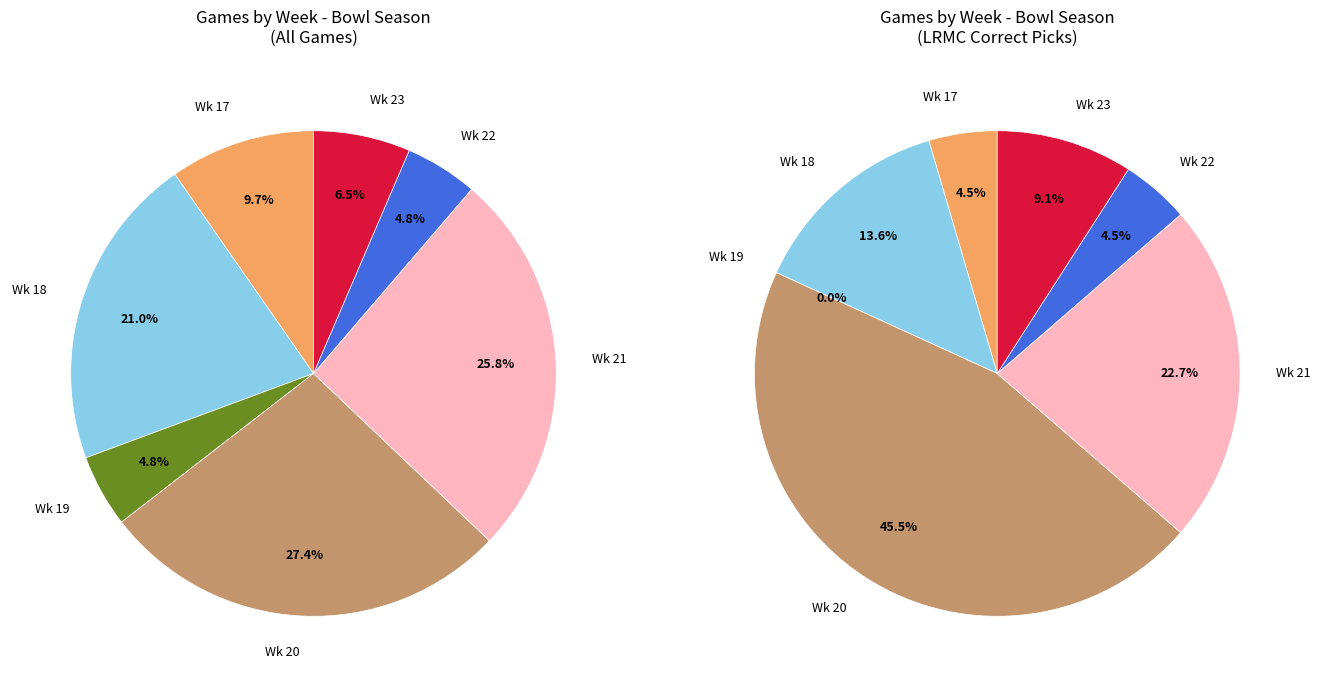

To the nearest percent, what portion does Wk 18 represent?

21%